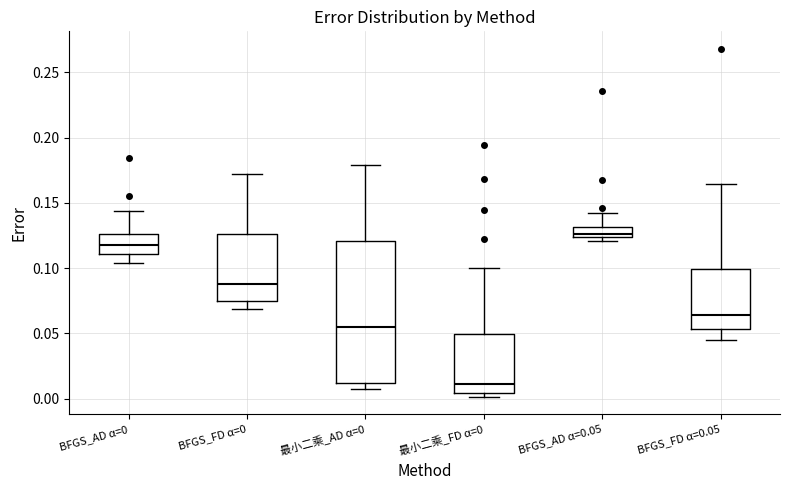

Reading left to right, transcribe this box plot: for each box, give where its median line is, the range the box spans, and where its two whiskers end, as read against the y-axis. The values are not printed on the chart, so give them approximately, as read against the axis.

BFGS_AD α=0: median 0.120, box 0.110 to 0.125, whiskers 0.105 to 0.145
BFGS_FD α=0: median 0.090, box 0.075 to 0.125, whiskers 0.070 to 0.170
最小二乘_AD α=0: median 0.055, box 0.010 to 0.120, whiskers 0.005 to 0.180
最小二乘_FD α=0: median 0.010, box 0.005 to 0.050, whiskers 0.000 to 0.100
BFGS_AD α=0.05: median 0.125 (inside the box), box 0.125 to 0.130, whiskers 0.120 to 0.140
BFGS_FD α=0.05: median 0.065, box 0.055 to 0.100, whiskers 0.045 to 0.165